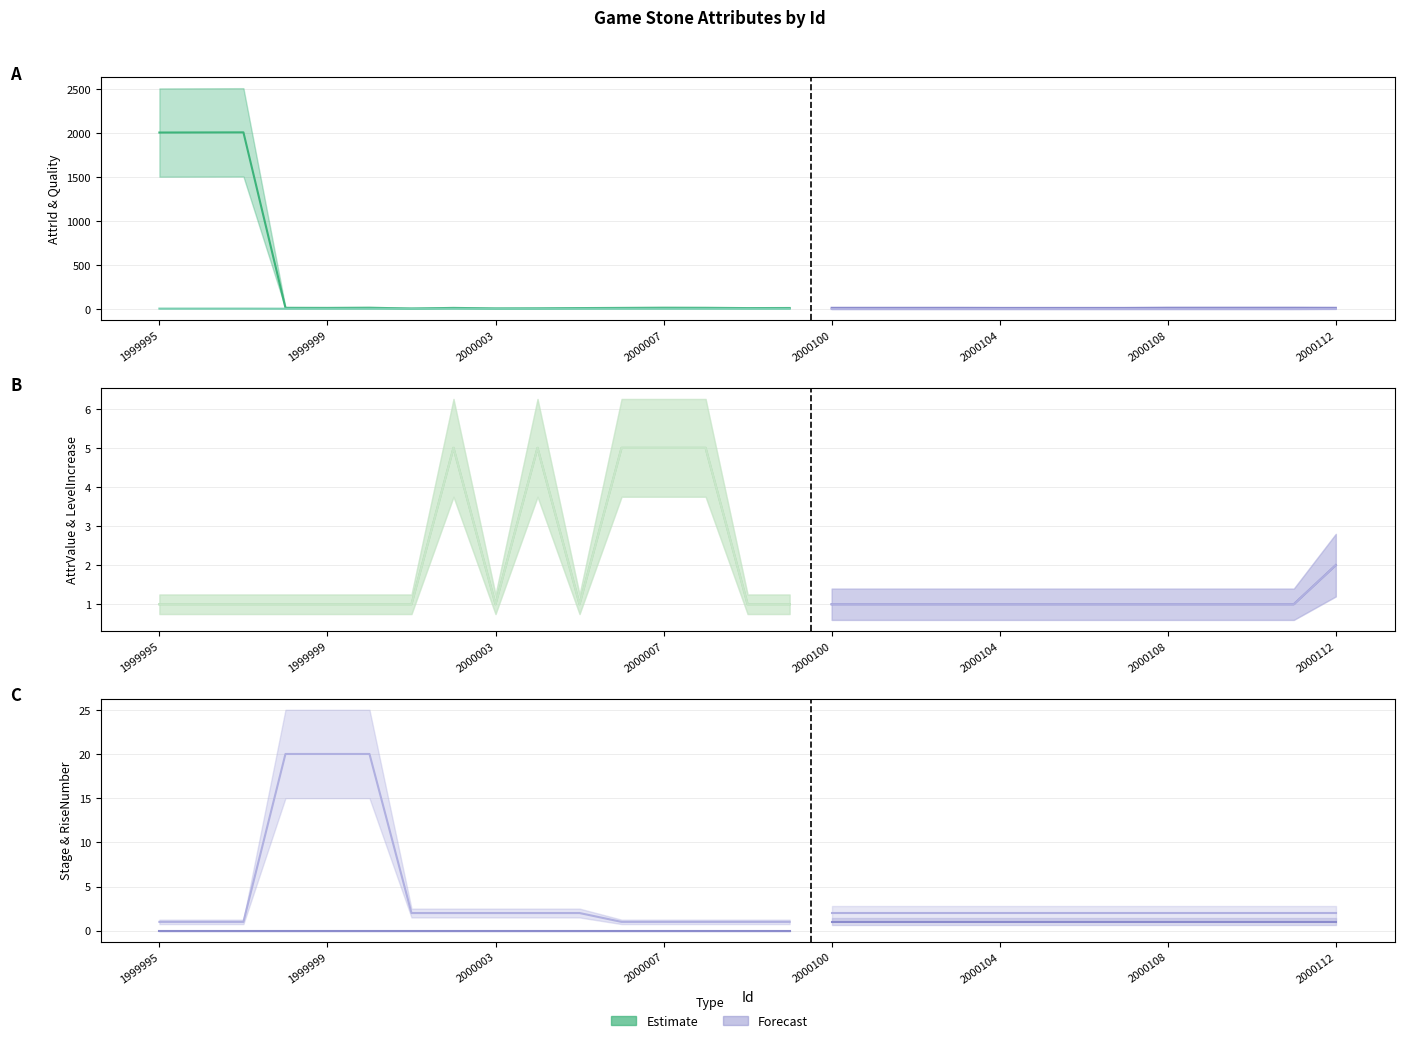

How many lines are shown in the chart?

6